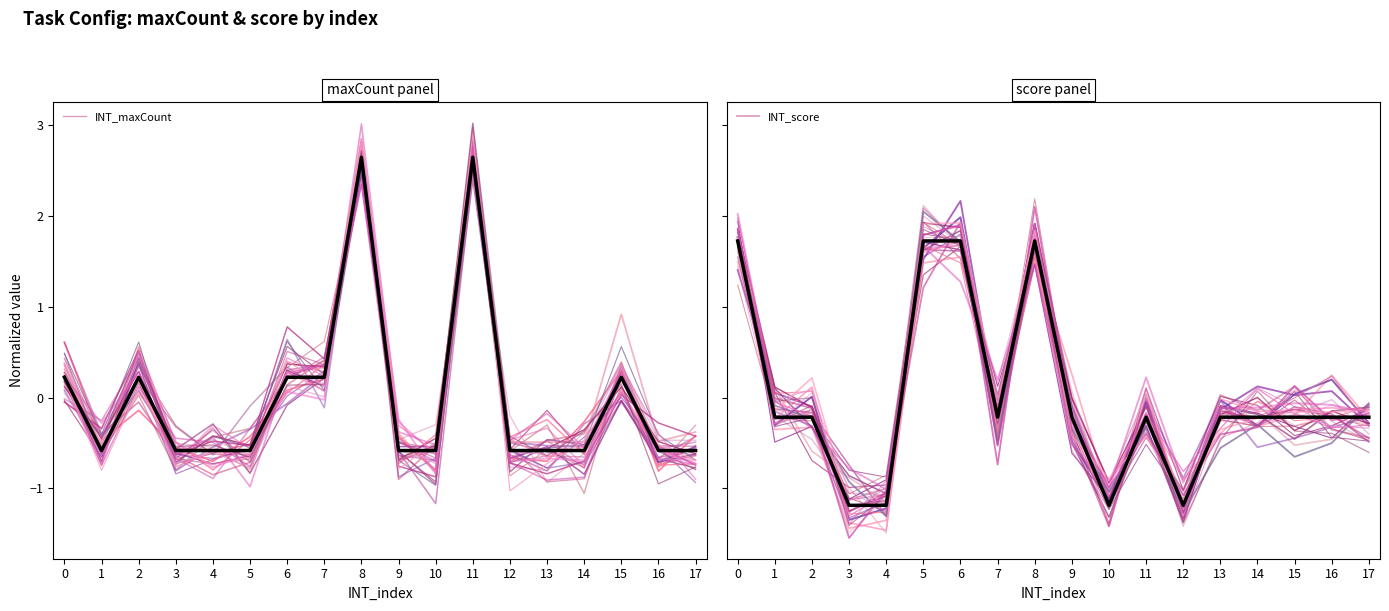

Reading left to right, list all the values displayed in this chart.

INT_maxCount: 0=0.2	1=-0.6	2=0.2	3=-0.6	4=-0.6	5=-0.6	6=0.2	7=0.2	8=2.6	9=-0.6	10=-0.6	11=2.6	12=-0.6	13=-0.6	14=-0.6	15=0.2	16=-0.6	17=-0.6
INT_score: 0=1.7	1=-0.2	2=-0.2	3=-1.2	4=-1.2	5=1.7	6=1.7	7=-0.2	8=1.7	9=-0.2	10=-1.2	11=-0.2	12=-1.2	13=-0.2	14=-0.2	15=-0.2	16=-0.2	17=-0.2